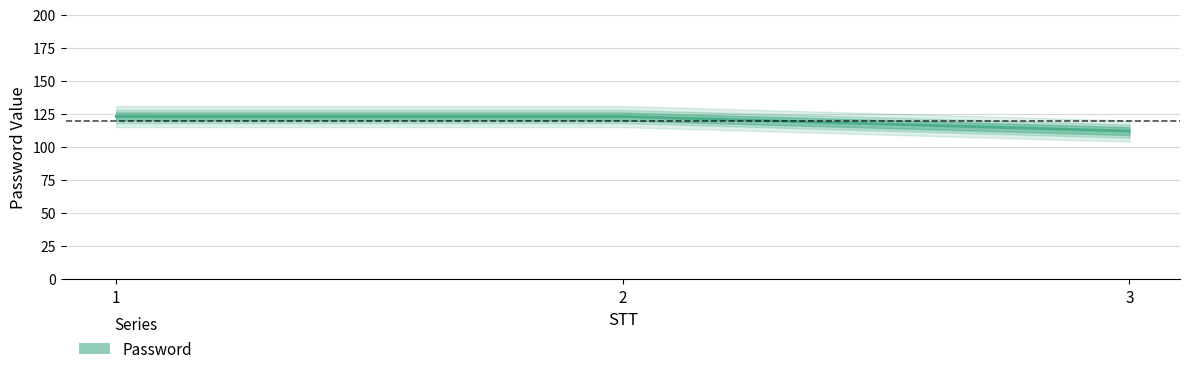

Reading left to right, list all the values displayed in this chart.

1=123	2=123	3=112